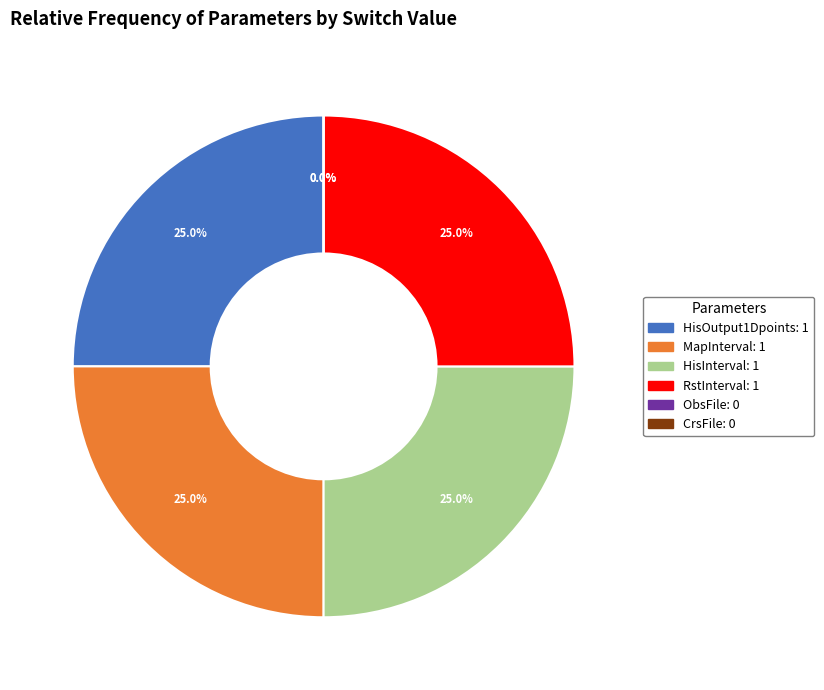

Which slice is the largest?

HisOutput1Dpoints